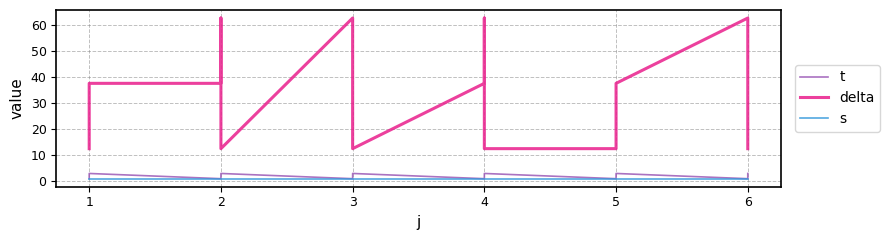

What are all the series names shown in the legend?

t, delta, s